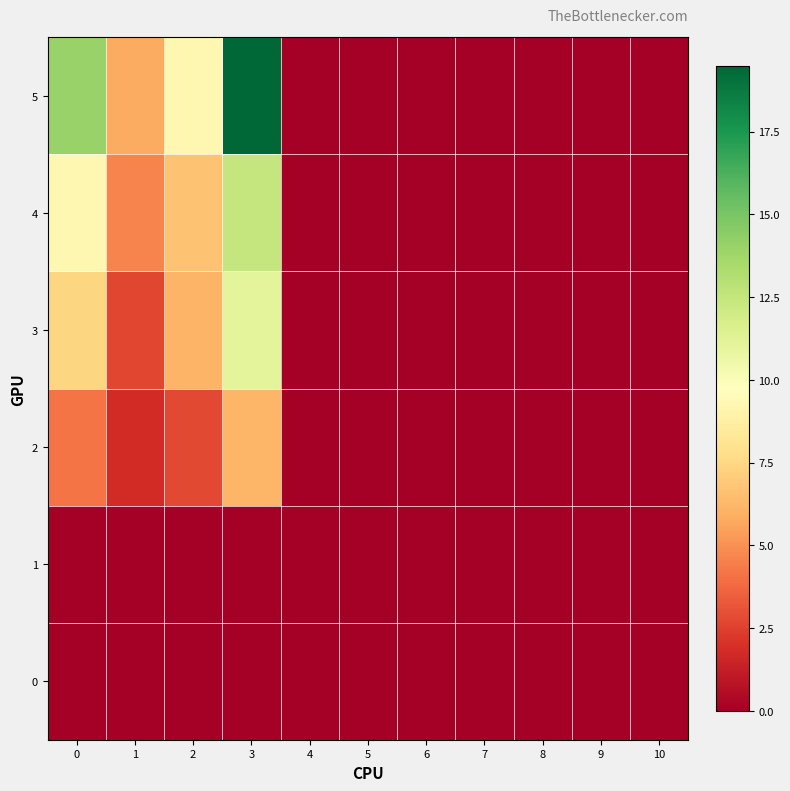

Reading left to right, list all the values displayed in this chart.

0: 0=0.0	1=0.0	2=0.0	3=0.0	4=0.0	5=0.0	6=0.0	7=0.0	8=0.0	9=0.0	10=0.0
1: 0=0.0	1=0.0	2=0.0	3=0.0	4=0.0	5=0.0	6=0.0	7=0.0	8=0.0	9=0.0	10=0.0
2: 0=4.1	1=1.8	2=2.8	3=6.2	4=0.0	5=0.0	6=0.0	7=0.0	8=0.0	9=0.0	10=0.0
3: 0=7.4	1=2.7	2=6.1	3=11.0	4=0.0	5=0.0	6=0.0	7=0.0	8=0.0	9=0.0	10=0.0
4: 0=9.2	1=4.6	2=6.6	3=12.4	4=0.0	5=0.0	6=0.0	7=0.0	8=0.0	9=0.0	10=0.0
5: 0=14.0	1=5.8	2=9.2	3=19.5	4=0.0	5=0.0	6=0.0	7=0.0	8=0.0	9=0.0	10=0.0